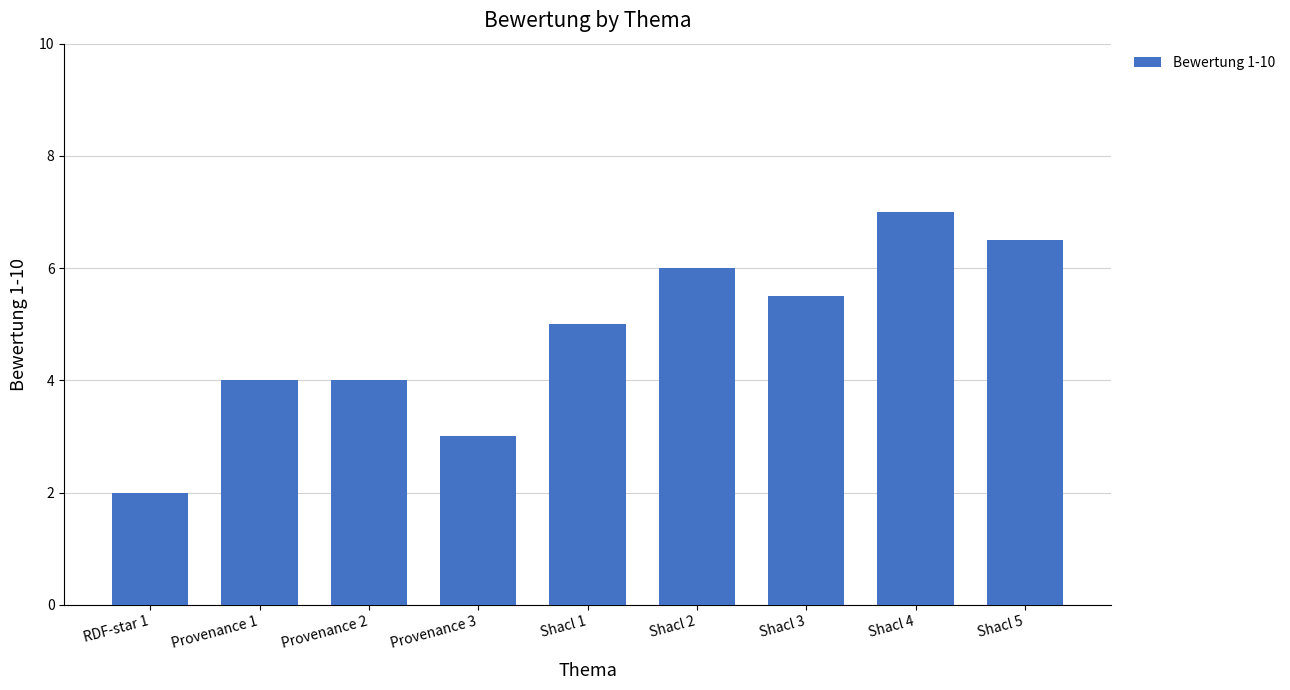

What is the label of the 7th bar from the right?

Provenance 2